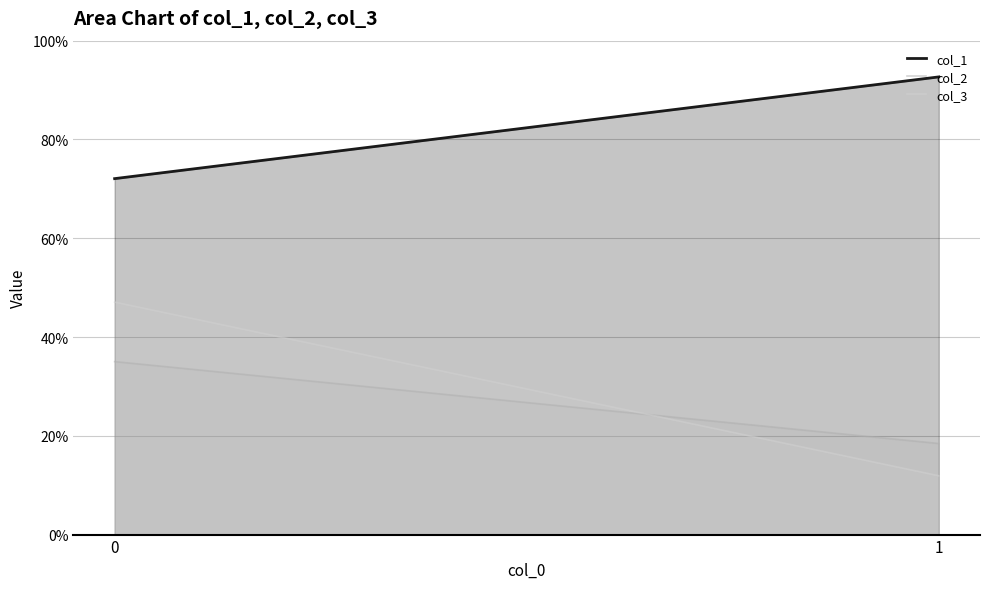

Reading right to left, extract all data points from this chart.

col_1: 0=0.7	1=0.9
col_2: 0=0.4	1=0.2
col_3: 0=0.5	1=0.1